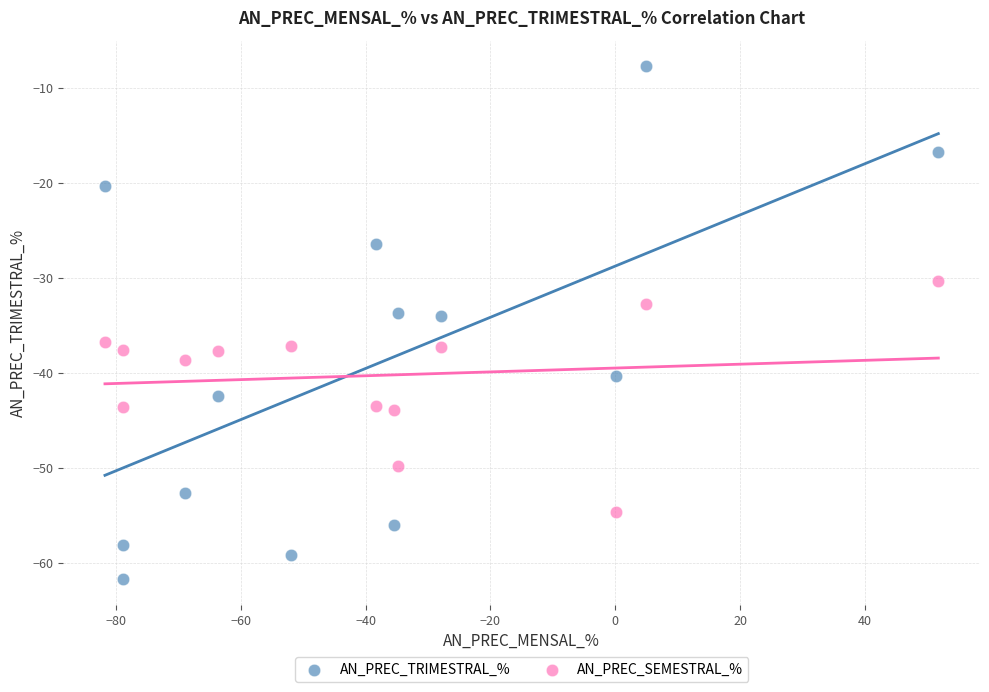

Which series has the widest spread of Y values?

AN_PREC_TRIMESTRAL_%